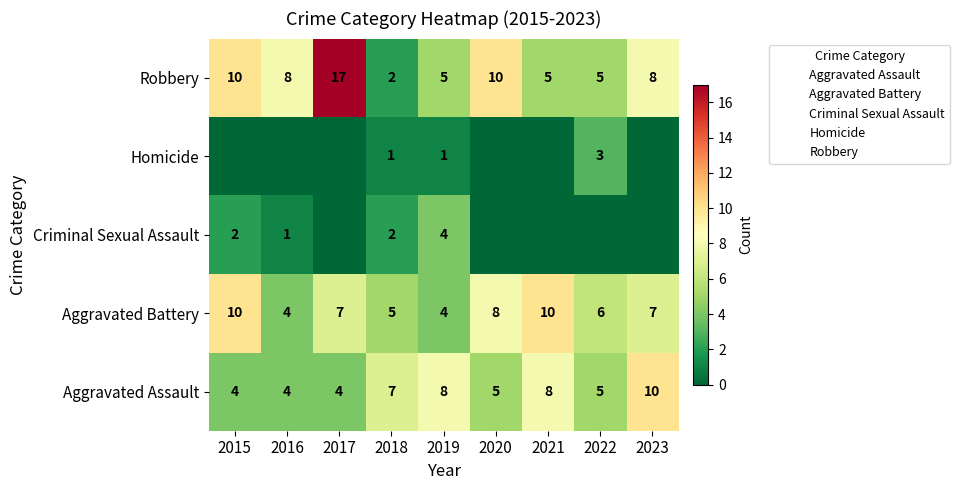

At which category is the sum across all series the highest?

2017